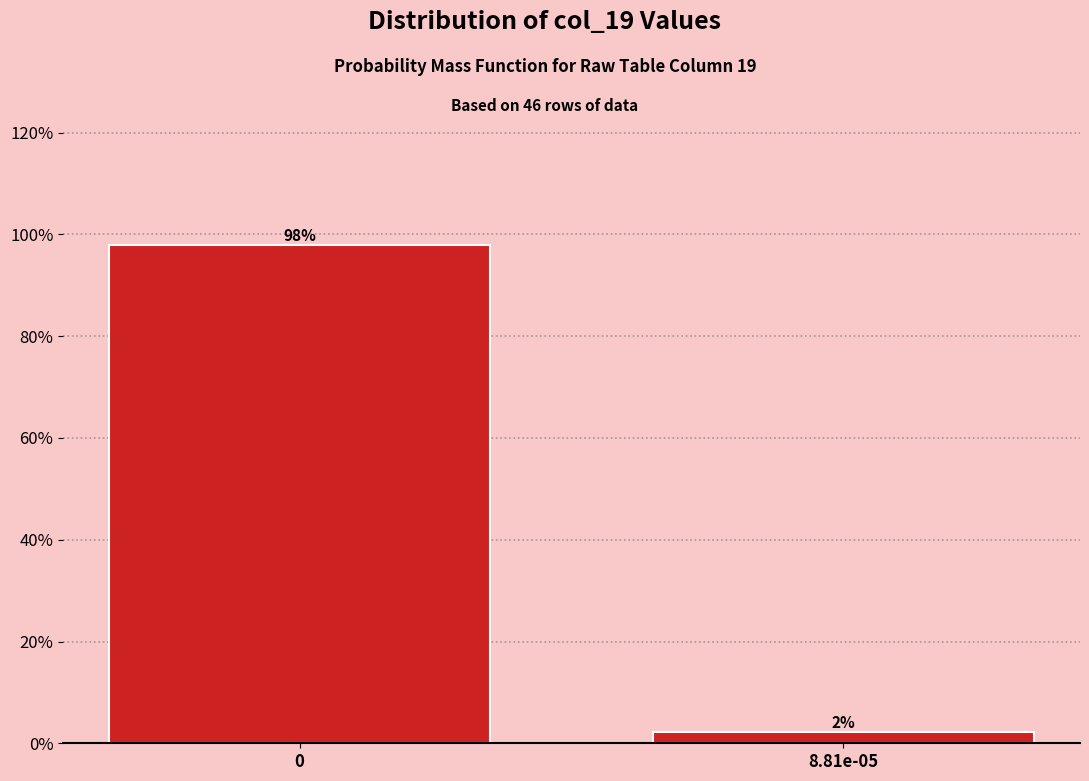

The chart shows a value of 158.4 at 0. True or false?

False